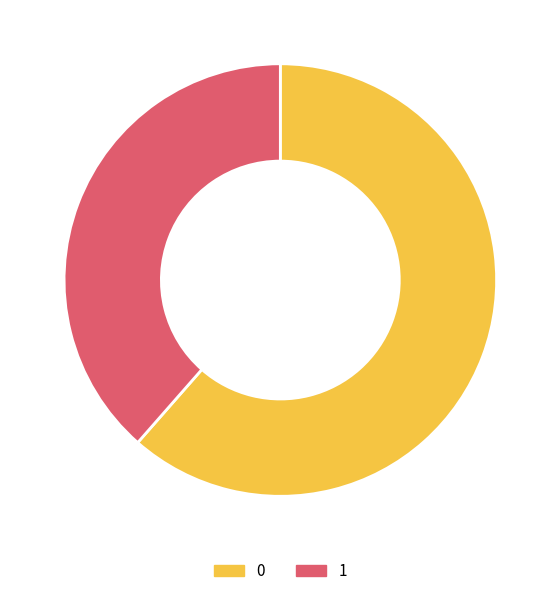

How many slices are in this pie chart?

2